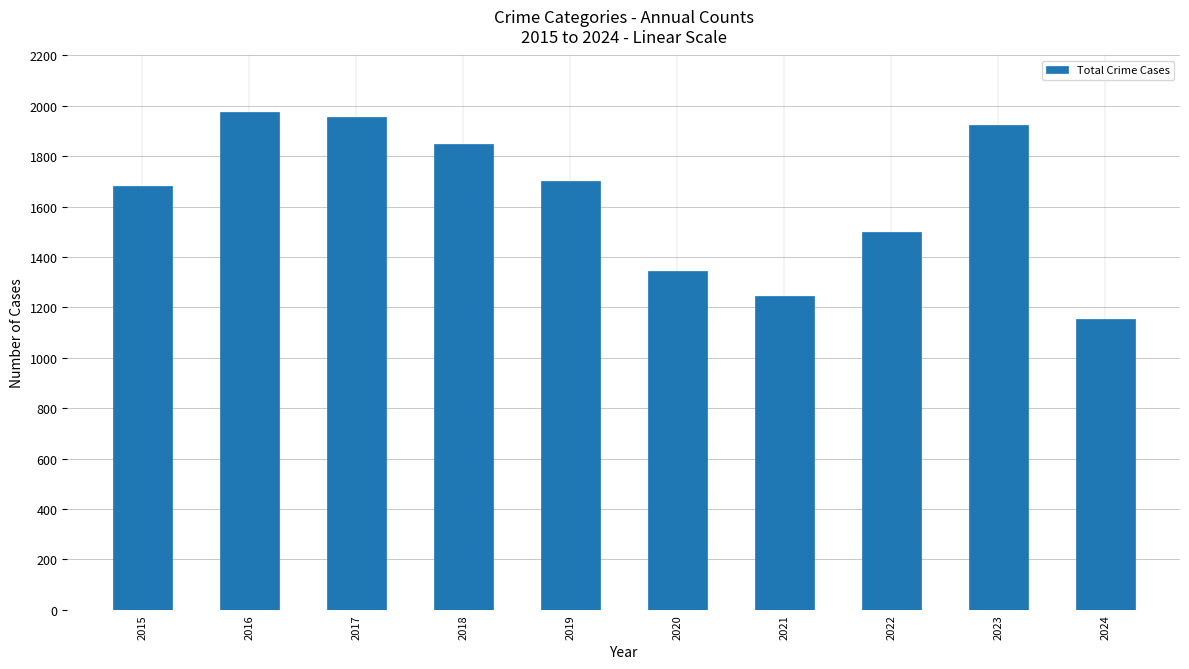

List the labels in order of value, largest first.

2016, 2017, 2023, 2018, 2019, 2015, 2022, 2020, 2021, 2024